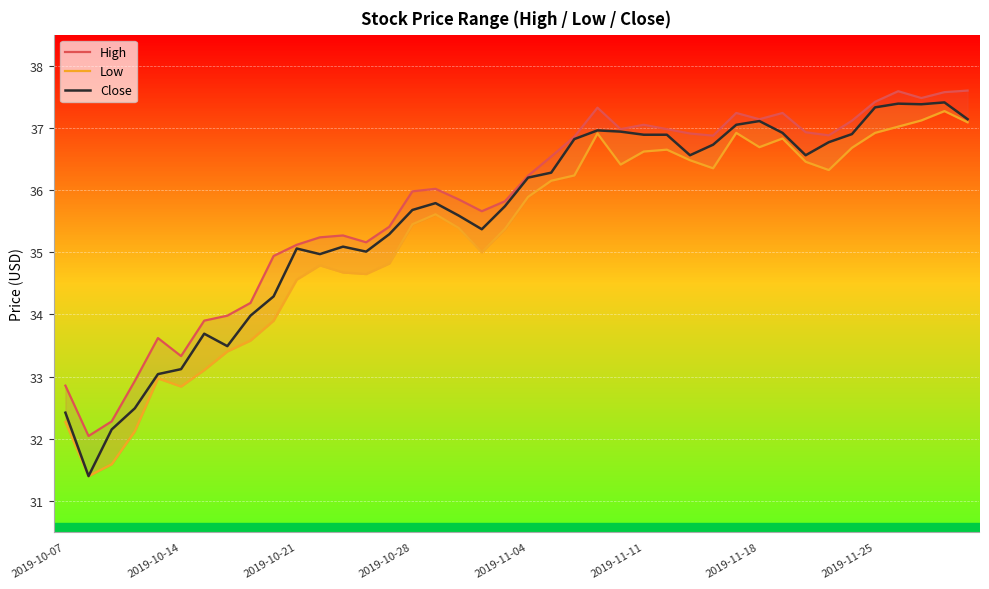

What value does the High series have at 19?

35.8